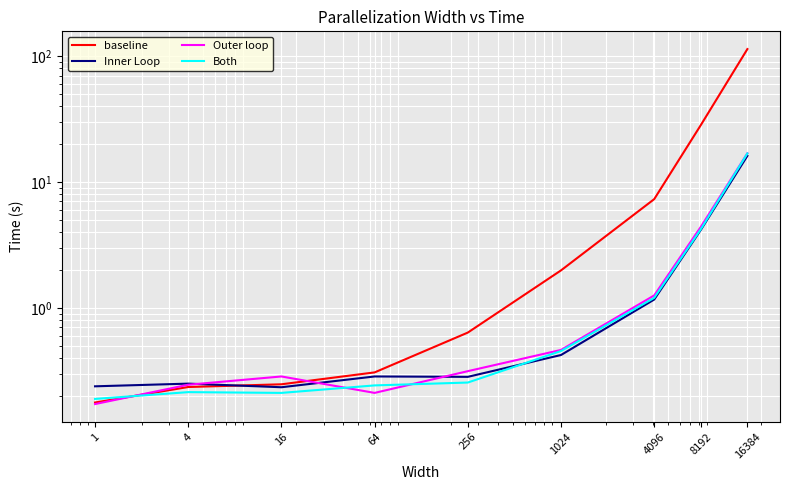

Where do baseline and Both first cross each other?

1 and 4